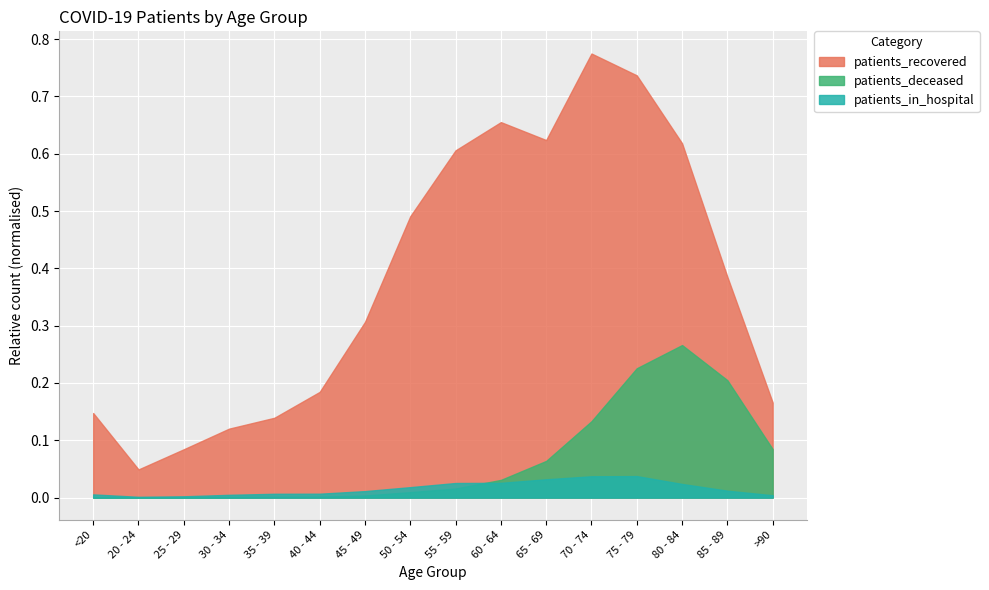

Which series has the widest spread of values?

patients_recovered